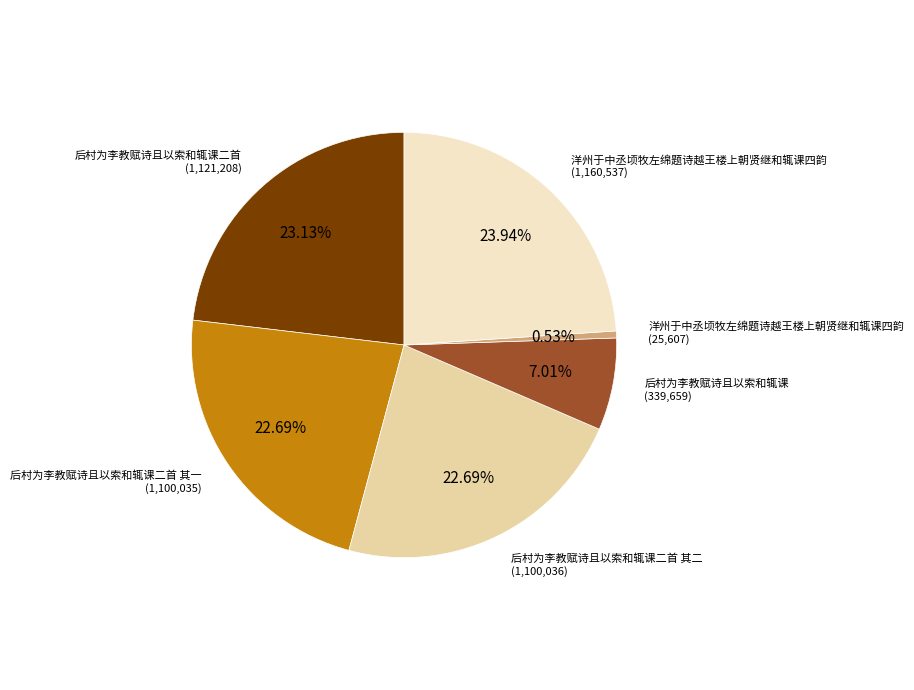

Is there any slice that represents more than half of the pie?

No